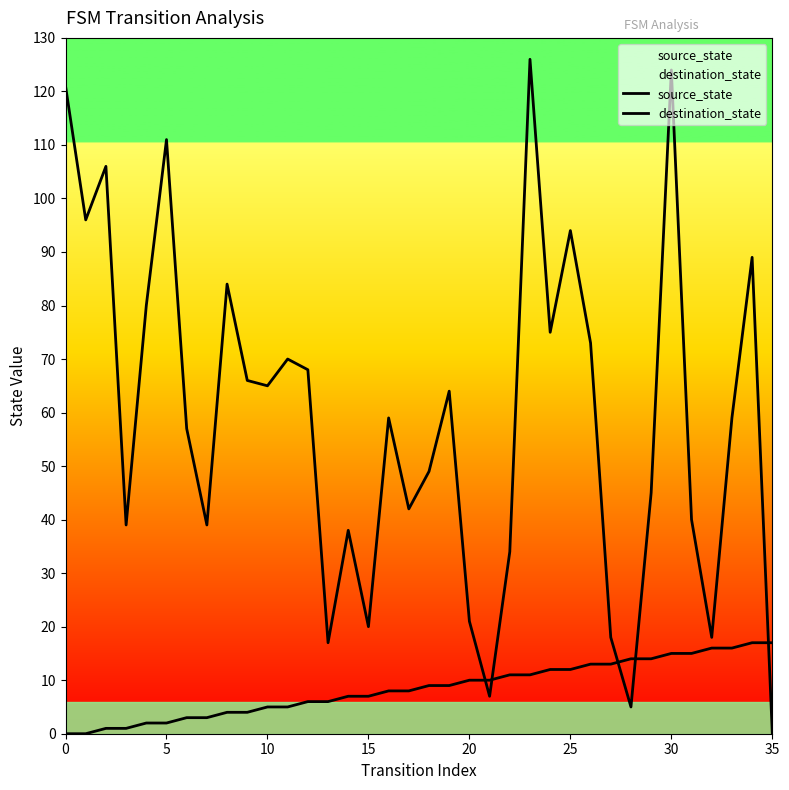

What is the label of the 5th point from the left?

20